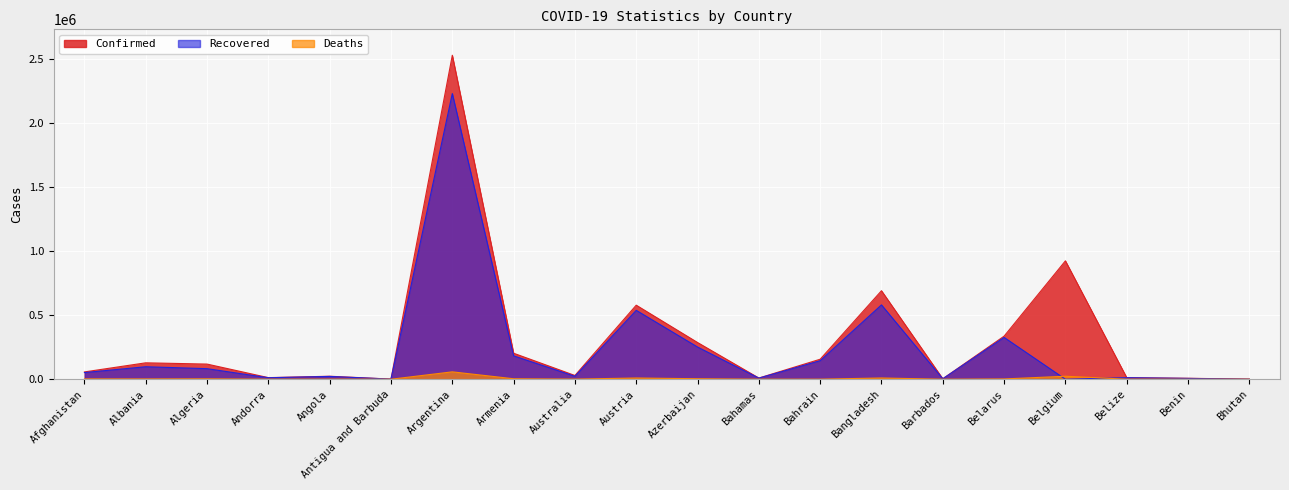

Reading right to left, list all the values displayed in this chart.

Confirmed: 918	7515	12485	925476	336881	3730	691957	156462	9364	287144	578950	29419	203327	2532562	1198	23457	12545	118516	128393	57242
Recovered: 875	6452	12106	0	327087	3607	581113	144917	8837	251760	538609	23085	182836	2233140	938	22058	11825	82600	97723	52005
Deaths: 1	93	318	23473	2363	44	9822	557	189	3944	9706	909	3753	57779	30	553	120	3130	2317	2529